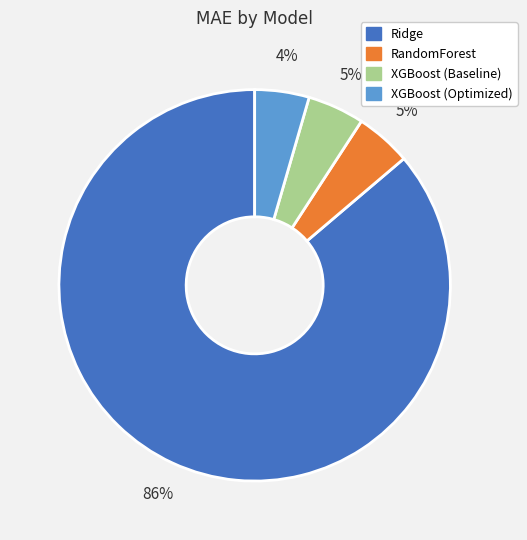

To the nearest percent, what is the combined percentage of XGBoost (Optimized) and XGBoost (Baseline)?

9%